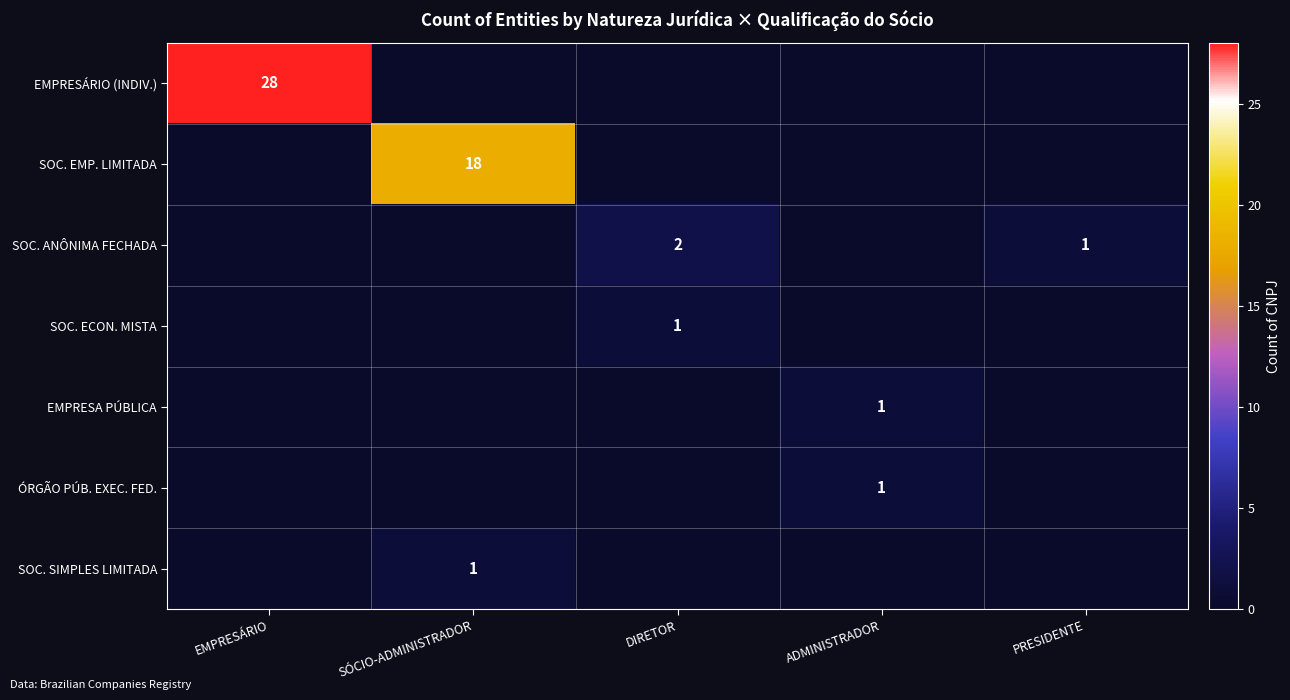

At how many categories does at least one series exceed 13?

2